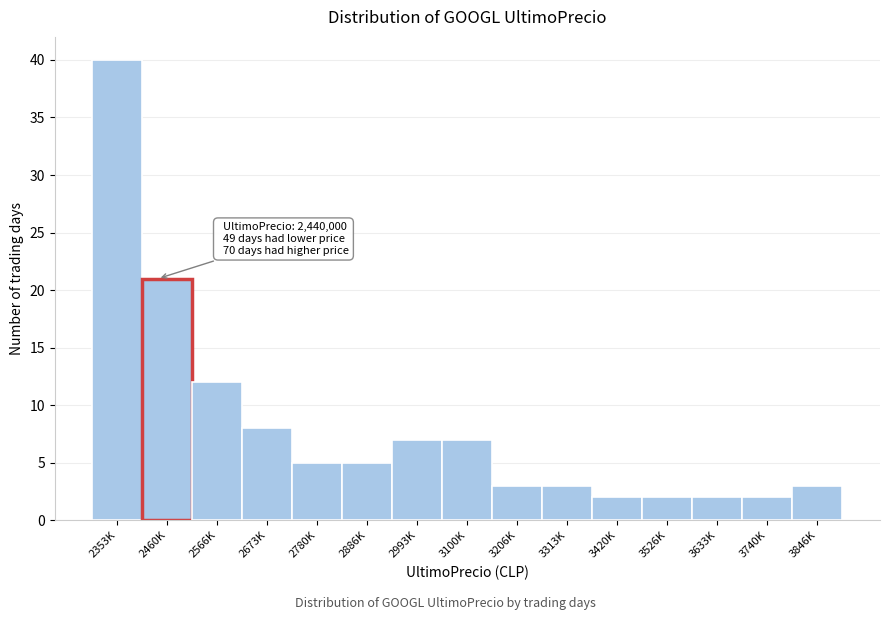

Reading left to right, transcribe all the data shown in this chart.

2353K=40	2460K=21	2566K=12	2673K=8	2780K=5	2886K=5	2993K=7	3100K=7	3206K=3	3313K=3	3420K=2	3526K=2	3633K=2	3740K=2	3846K=3